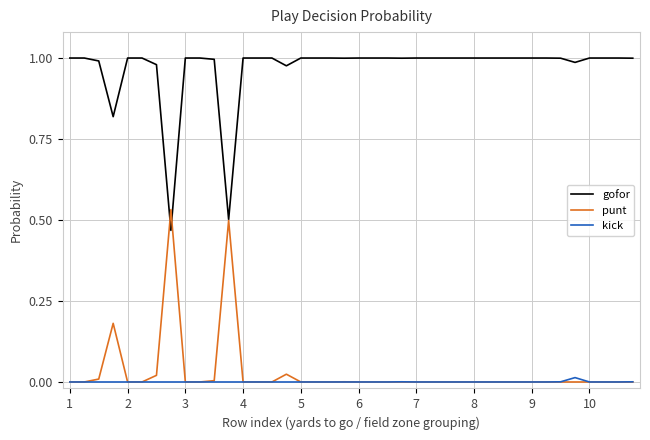

List the series in order of their peak value, lowest first.

kick, punt, gofor